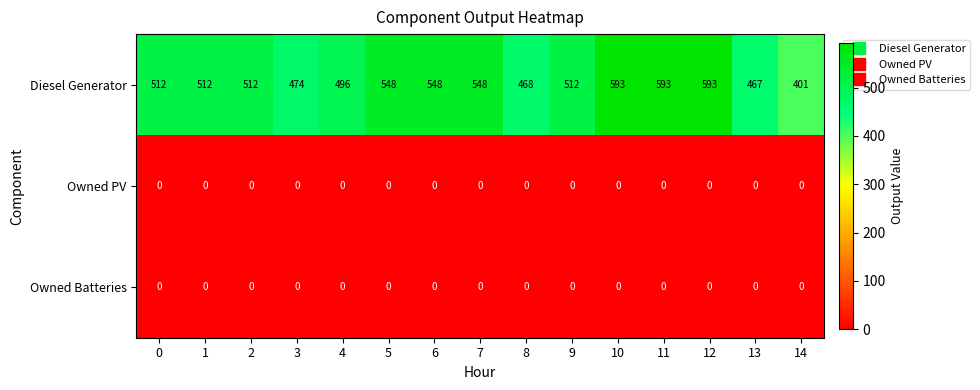

At how many categories does at least one series exceed 122?

15